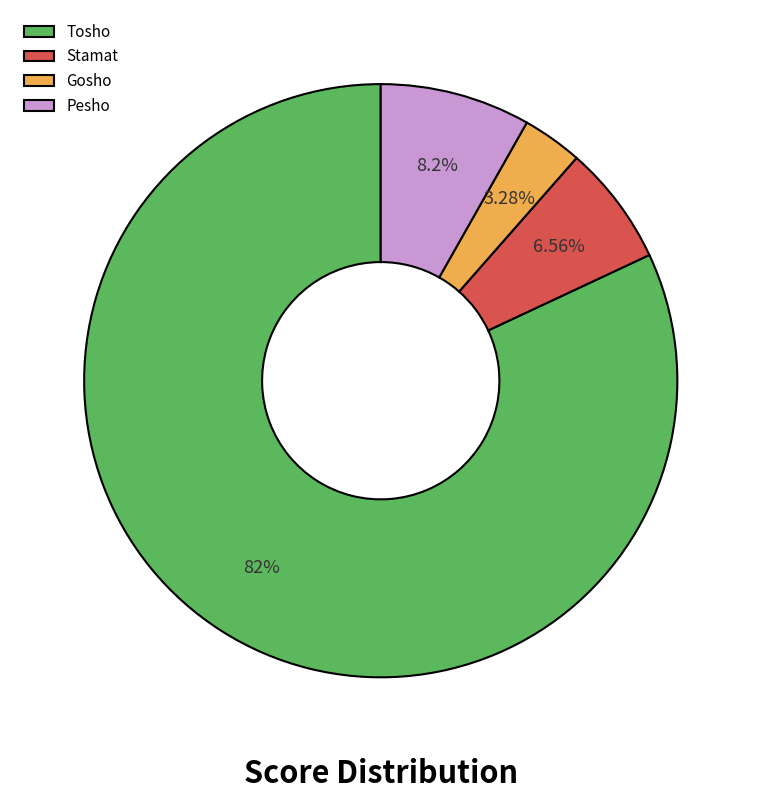

What portion of the pie excludes Stamat?

93.4%